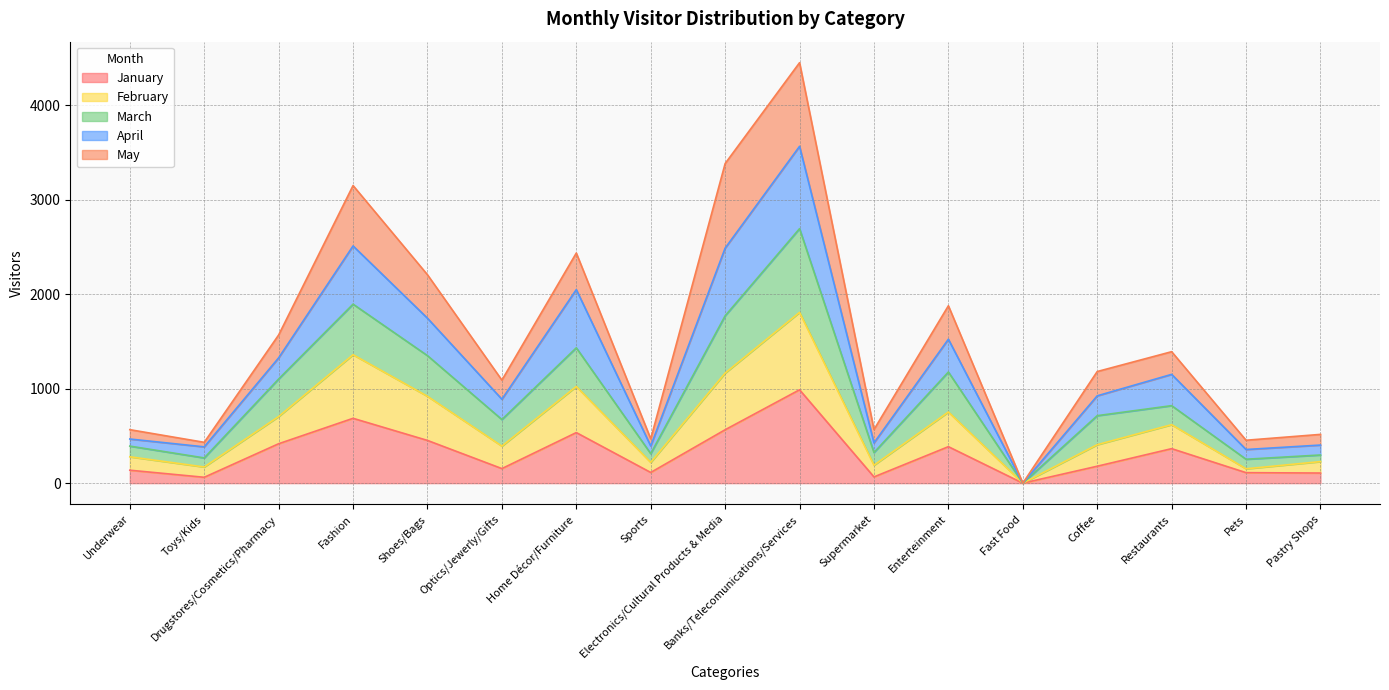

At which label does January reach its peak?

Banks/Telecomunications/Services